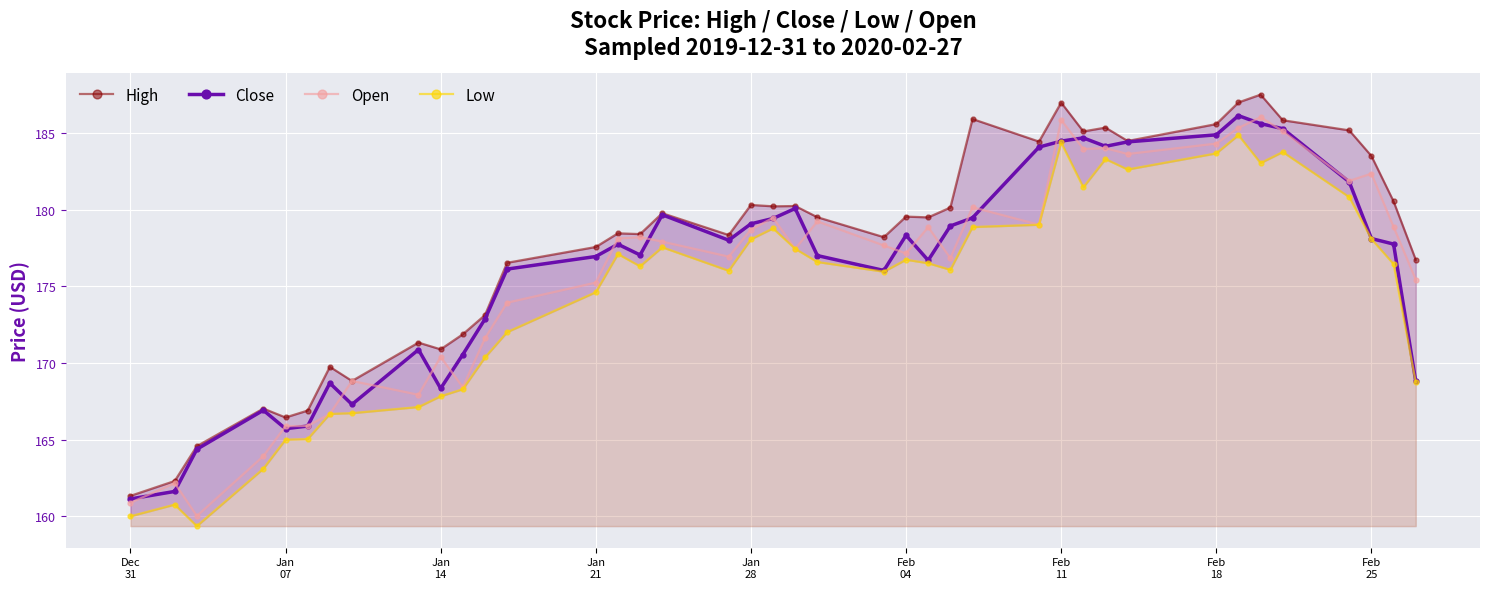

True or false: Open has more than 0 interior local peaks.

True